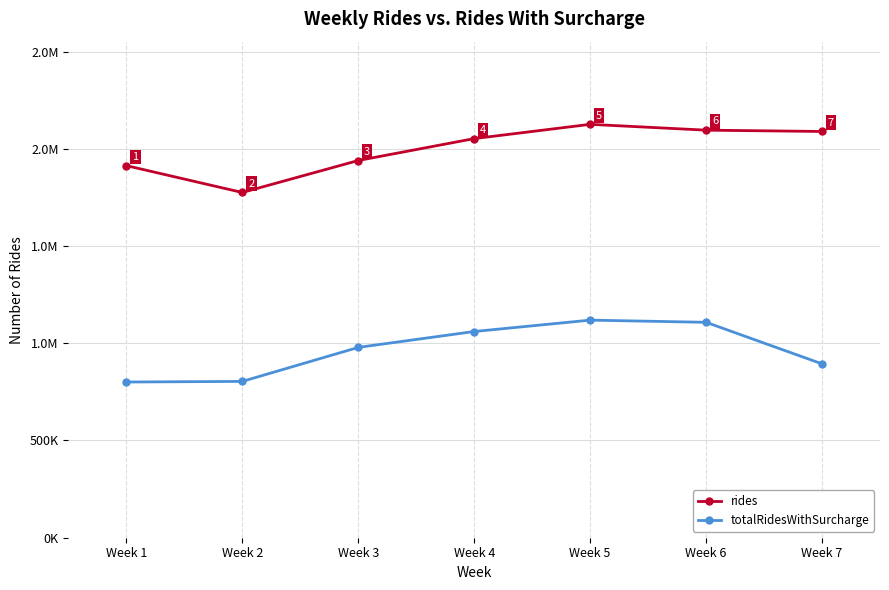

Where does the rides series first go above 2052269?

Week 5